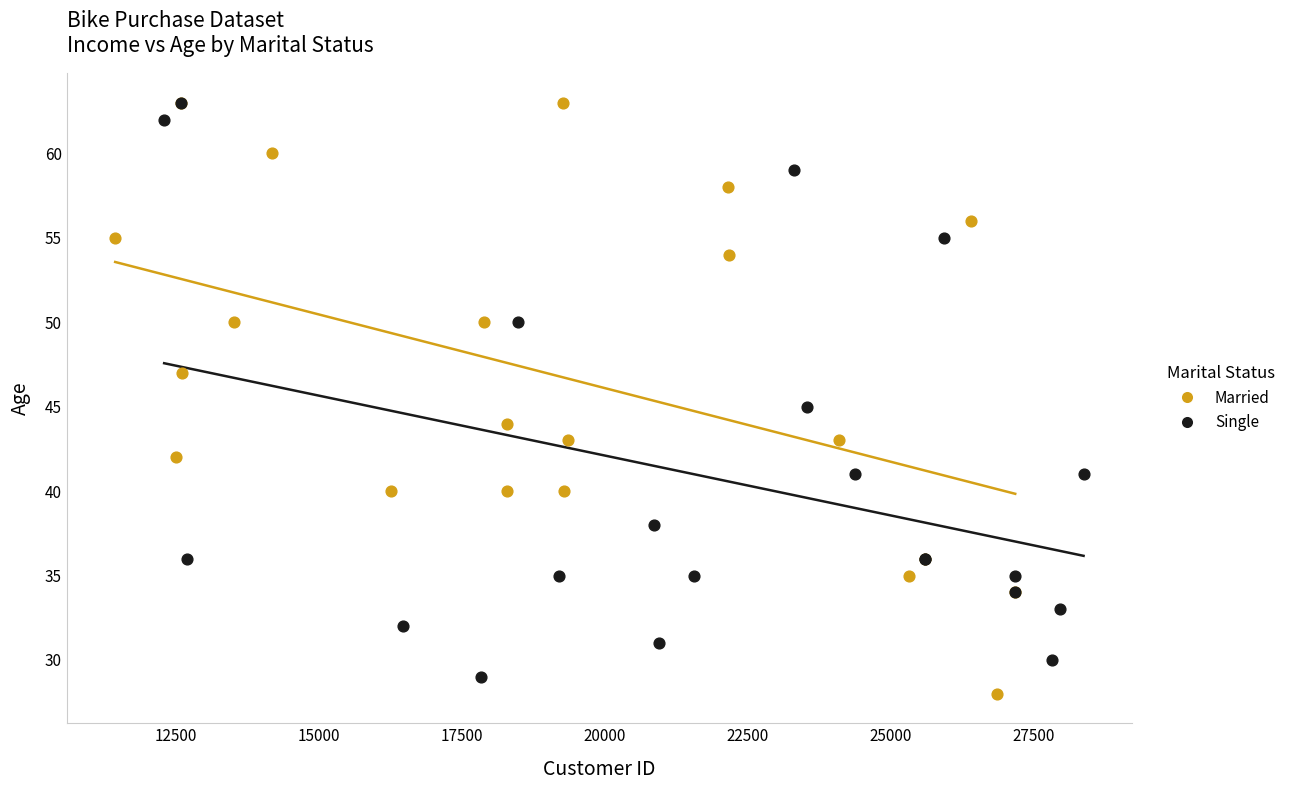

Which series contains the lowest Y value?

Married